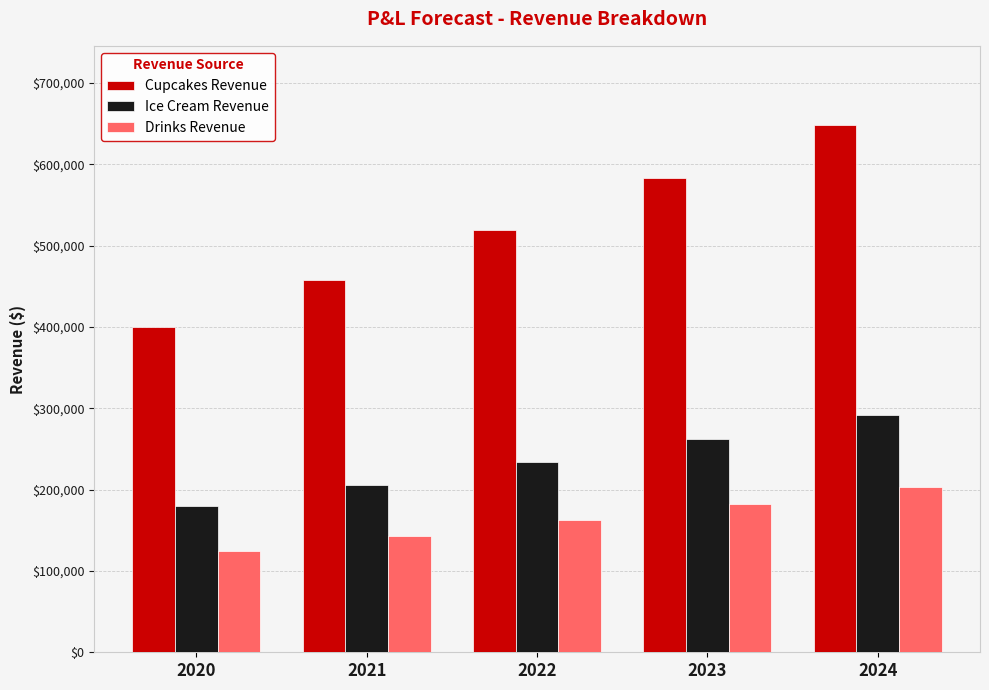

Is the value of Cupcakes Revenue at 2024 greater than the value of Drinks Revenue at 2023?

Yes